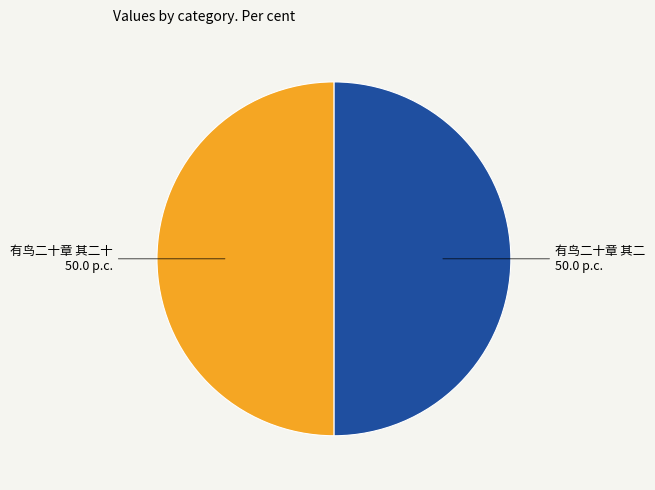

Is the sum of 有鸟二十章 其二十 and 有鸟二十章 其二 greater than half?

Yes